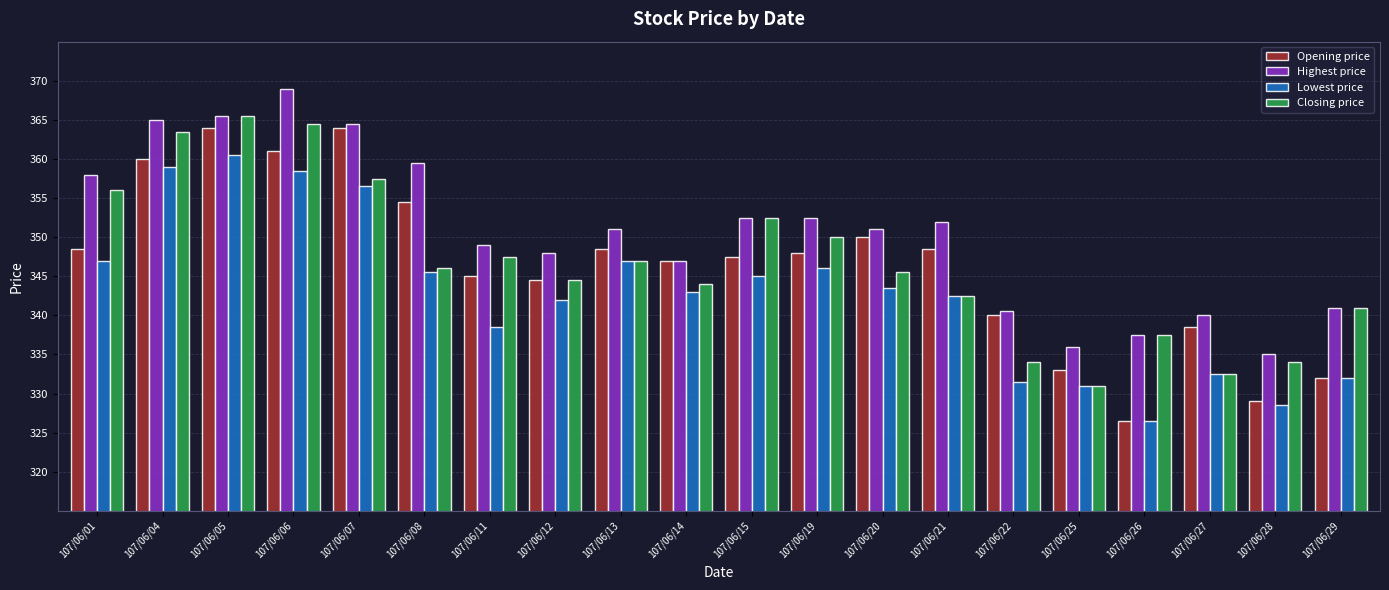

What is the value of the Opening price bar at the 2nd from the left?

360.0